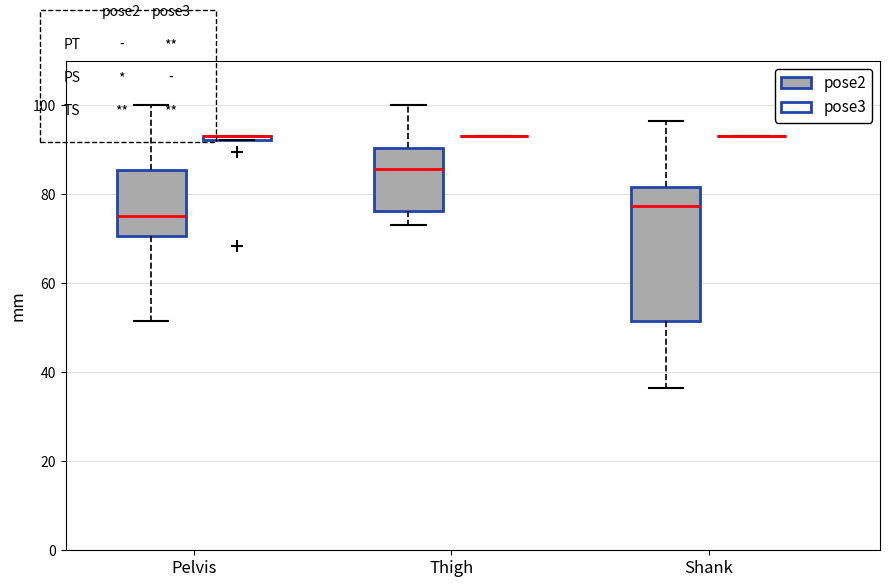

Where is the lower edge of the box for Pelvis (pose2) on the y-axis? The values are not printed on the chart, so give them approximately, as read against the axis.

70